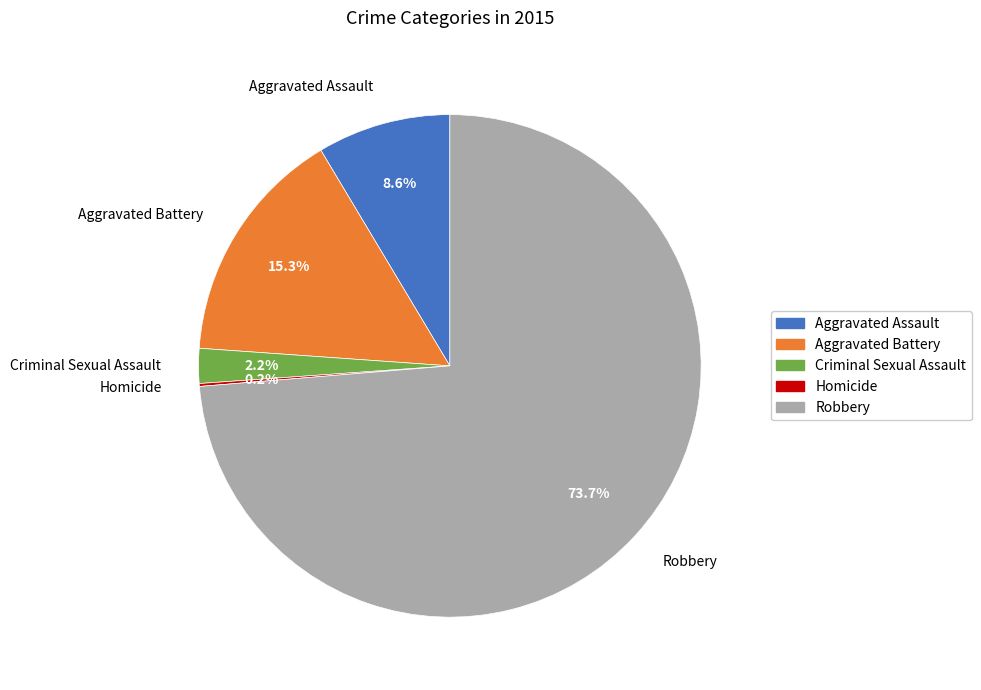

What percentage do Criminal Sexual Assault and Aggravated Battery together represent?

17.5%